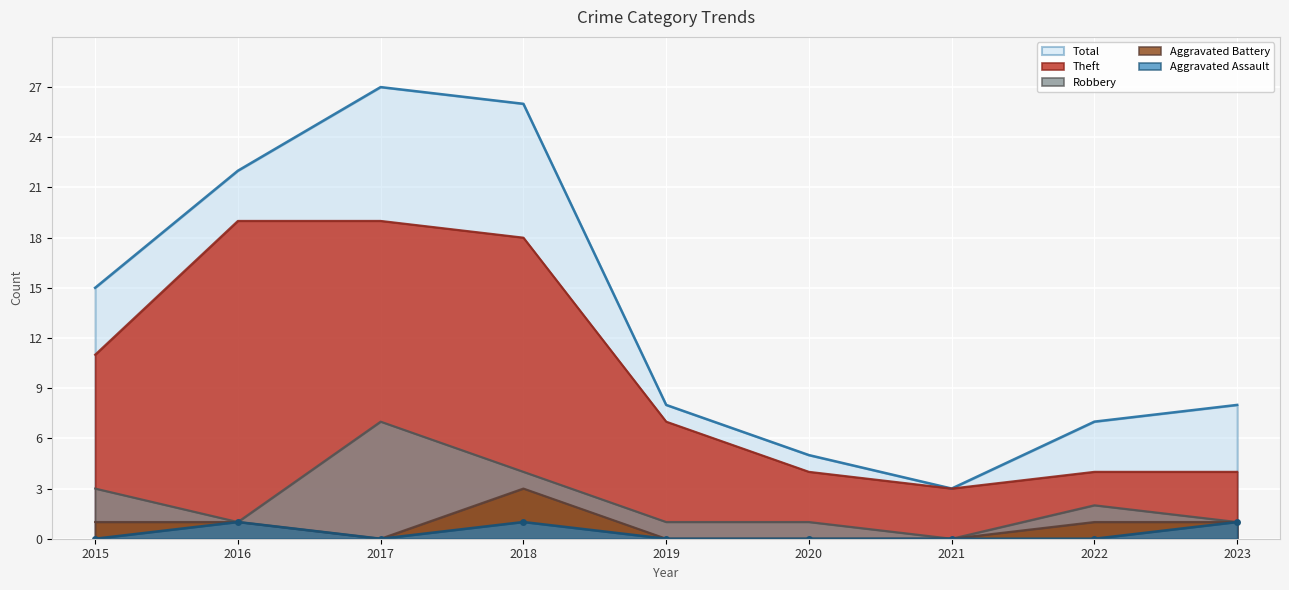

How many interior local peaks does the Robbery series have?

2